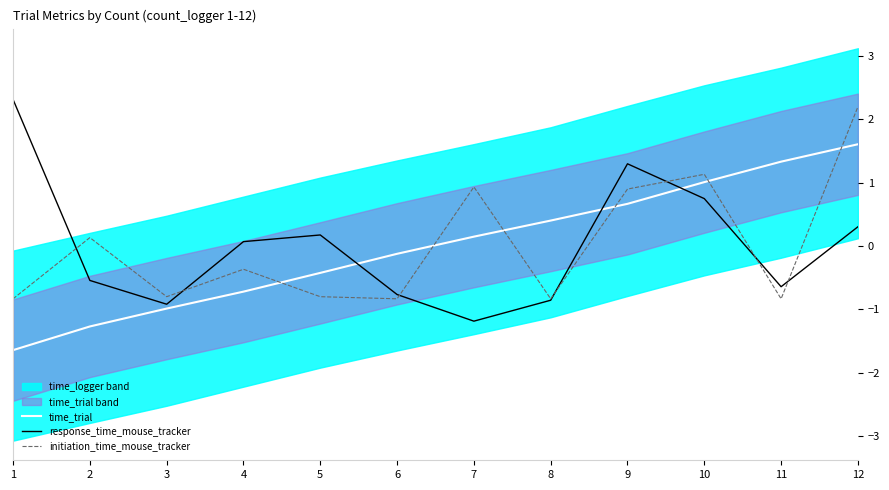

True or false: initiation_time_mouse_tracker and response_time_mouse_tracker cross at least once.

True